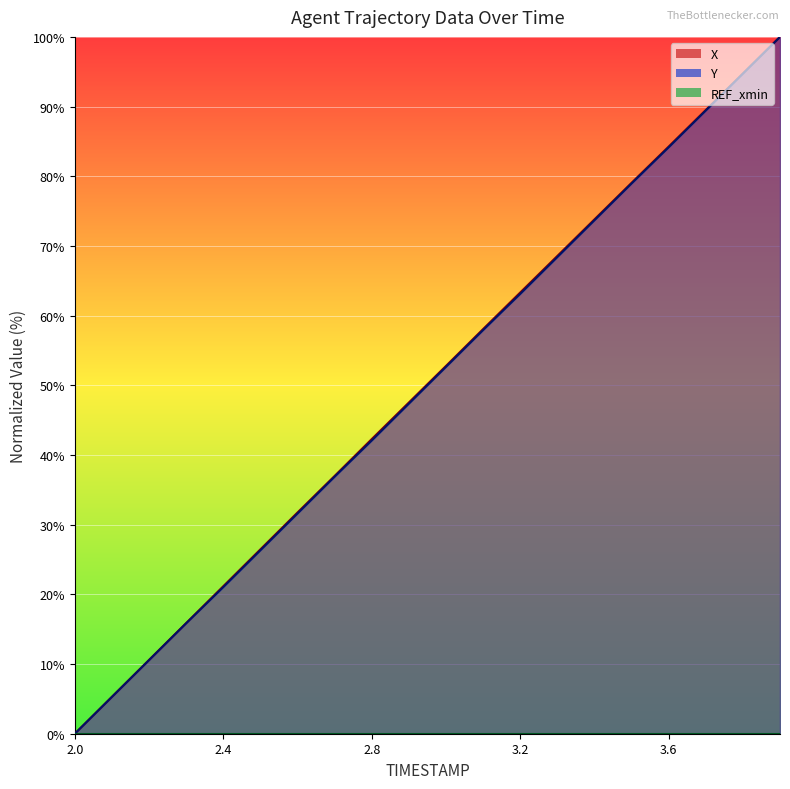

Between 3.5 and 3.7, which series saw the biggest shift?

Y